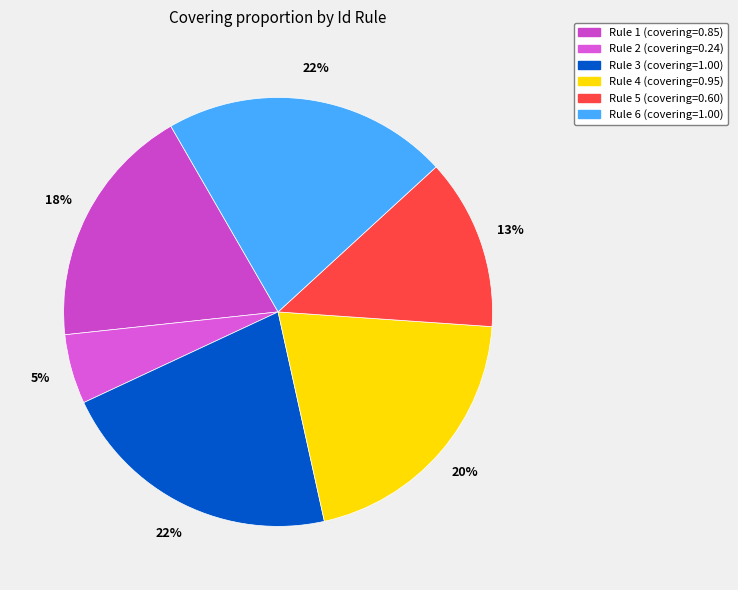

What is the total percentage of Rule 6 and Rule 1?

39.9%